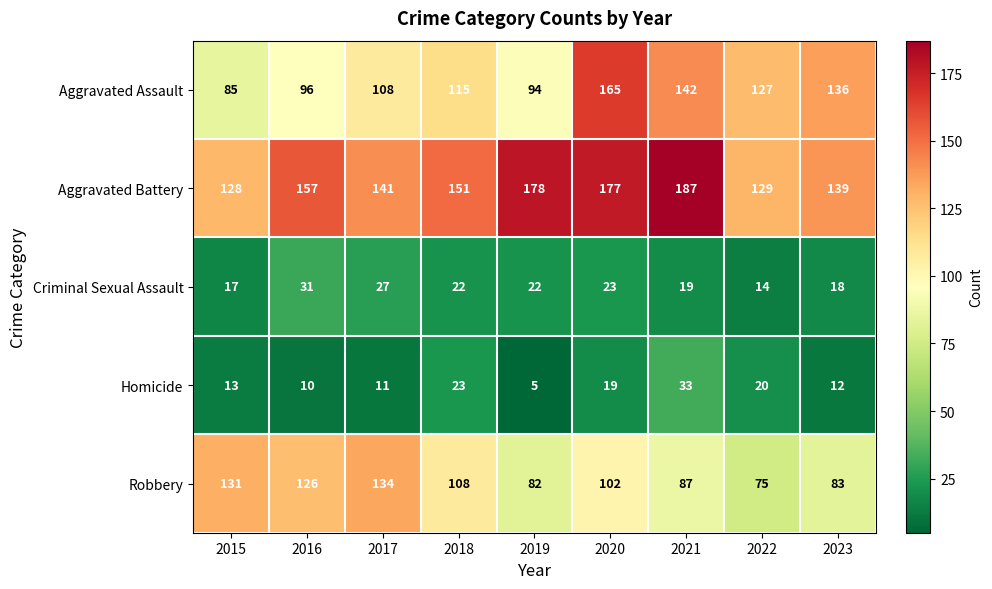

At which category is the sum across all series the highest?

2020